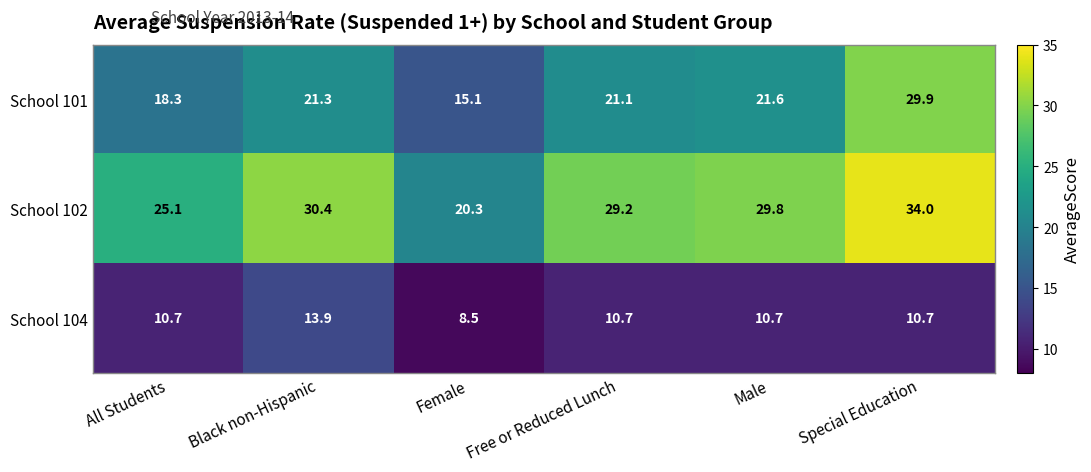

The value of School 102 at All Students is 25.1. True or false?

True